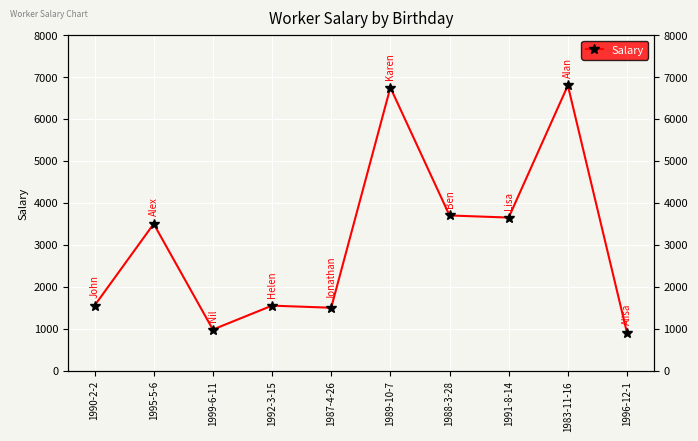

What is the difference between the values at 1996-12-1 and 1992-3-15?

650